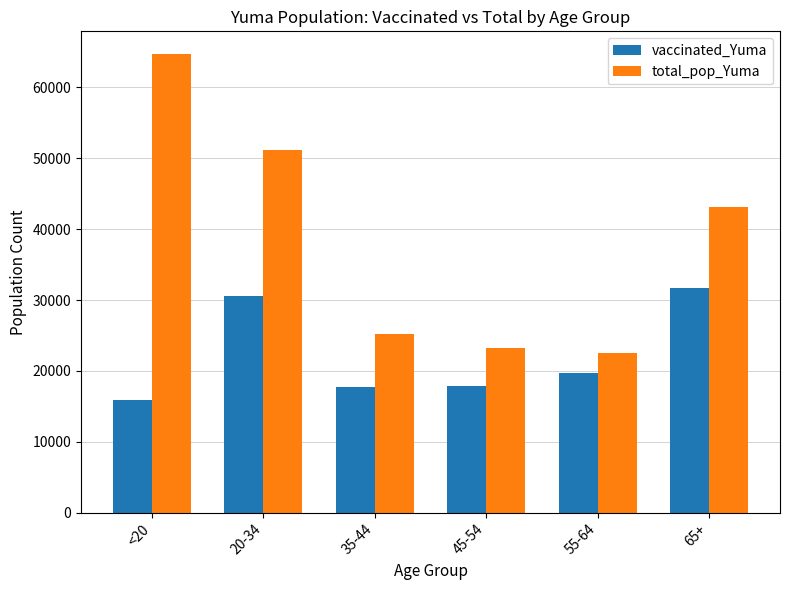

How many distinct data groups are displayed?

2